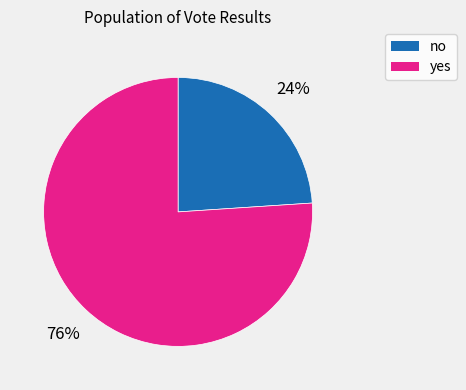

To the nearest percent, what portion does no represent?

24%